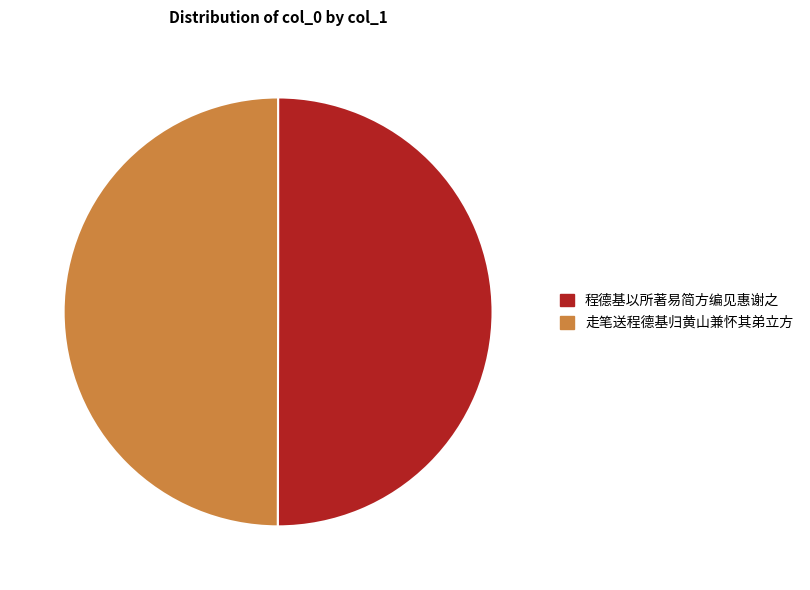

How many slices are in this pie chart?

2